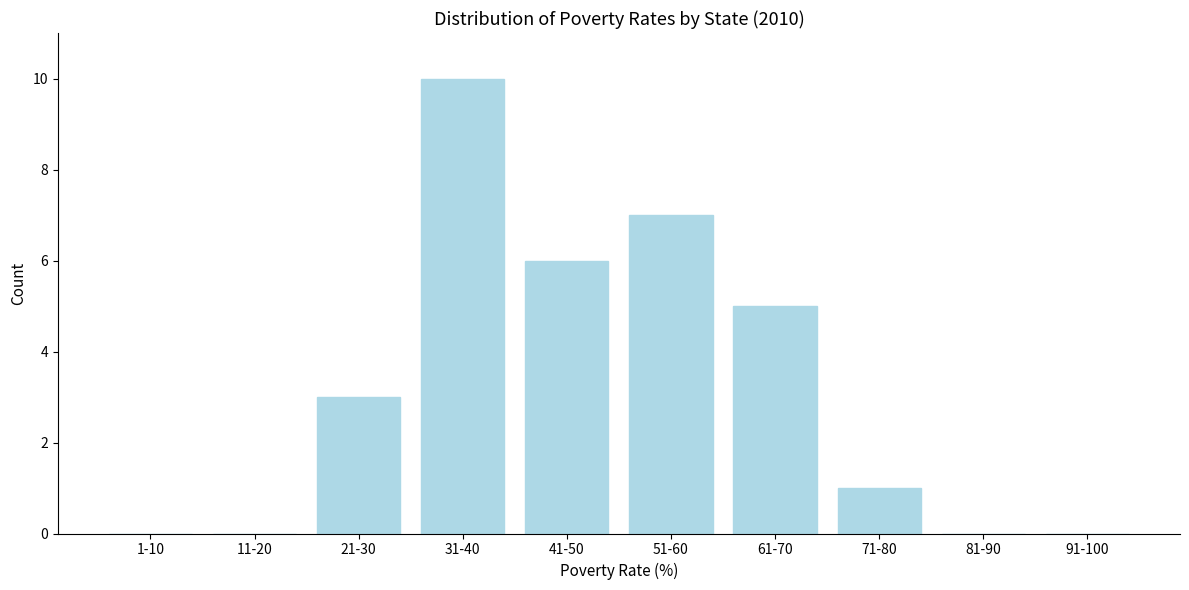

Reading right to left, transcribe all the data shown in this chart.

91-100=0	81-90=0	71-80=1	61-70=5	51-60=7	41-50=6	31-40=10	21-30=3	11-20=0	1-10=0